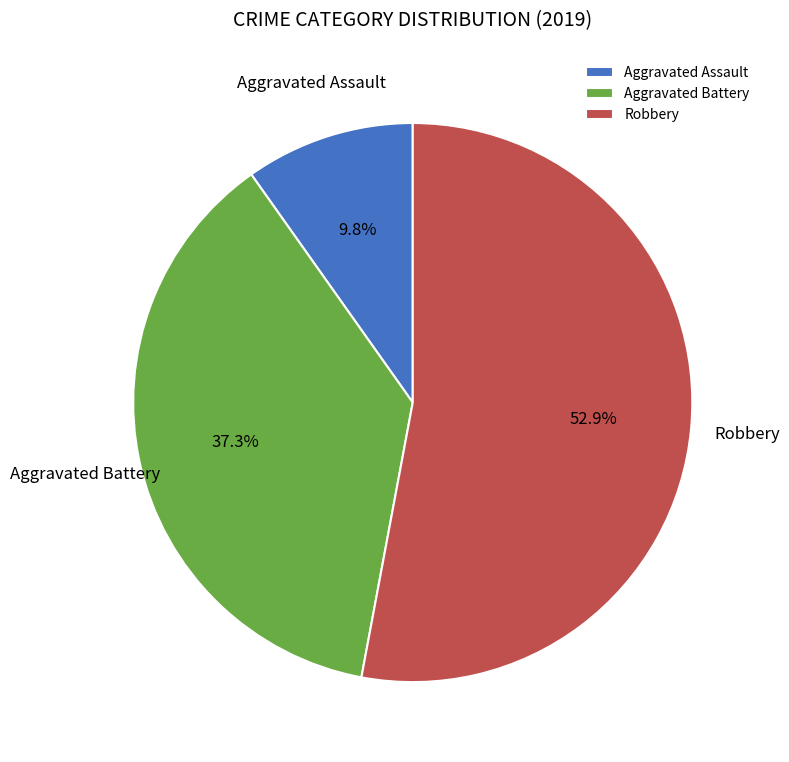

What is the majority slice?

Robbery